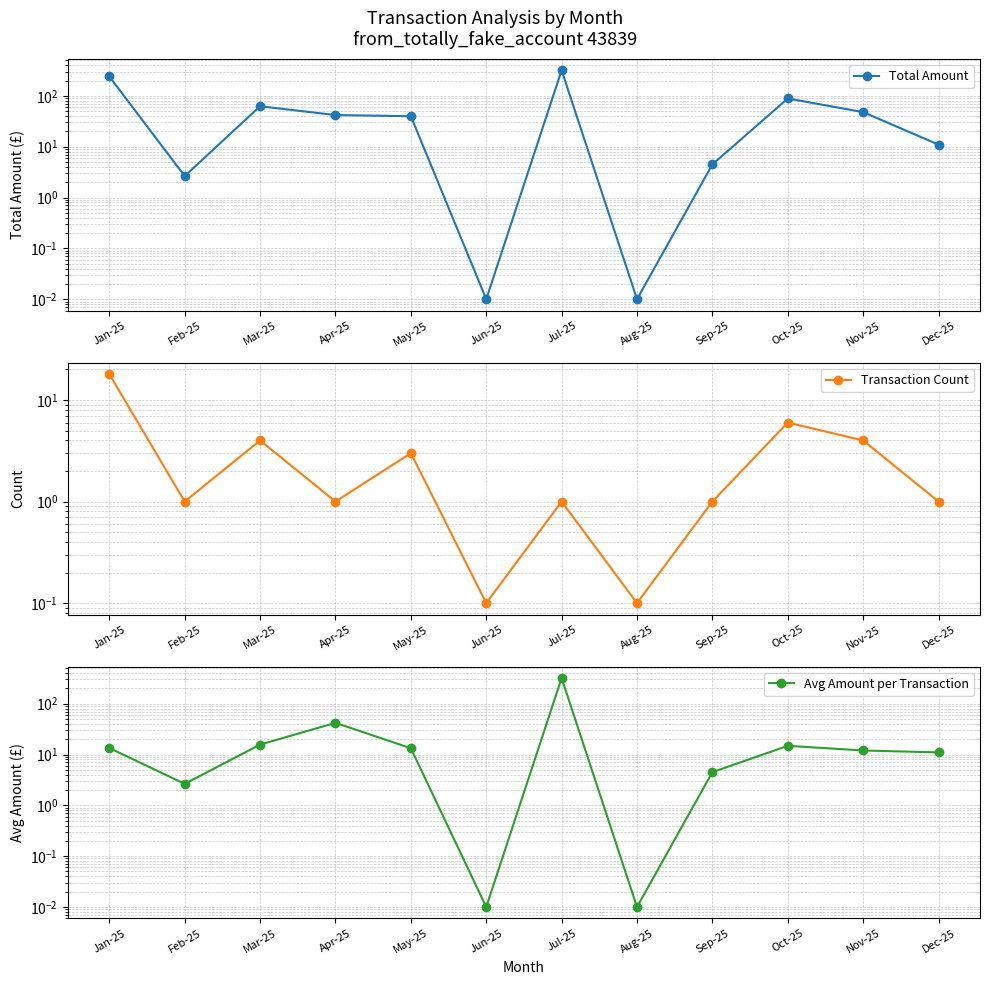

After their last crossing, which series has the higher values: Transaction Count or Total Amount?

Total Amount